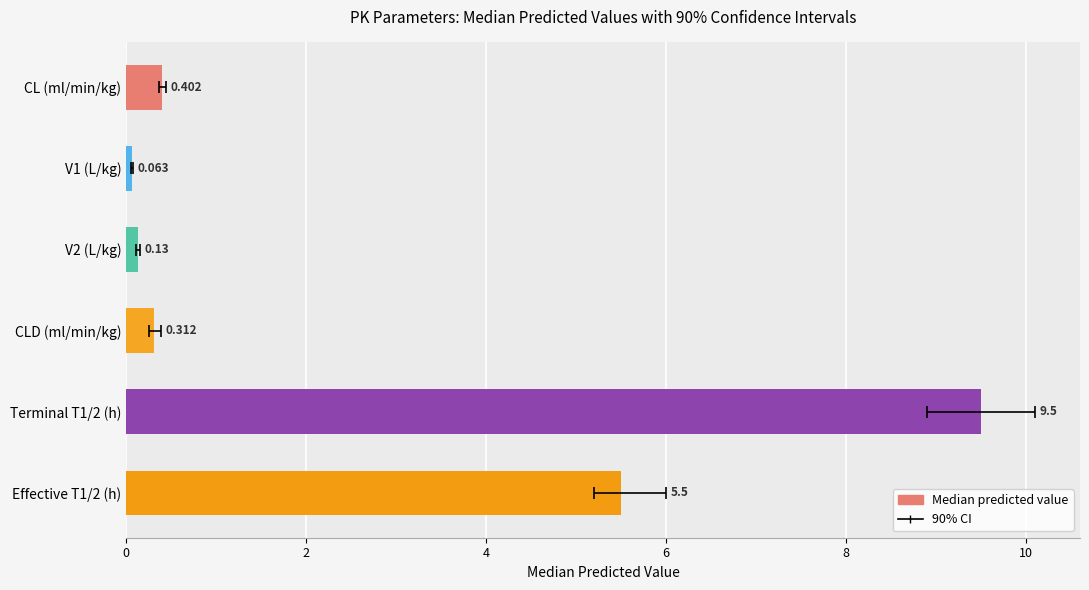

Is it true that the value at CLD (ml/min/kg) is 0.4?

False